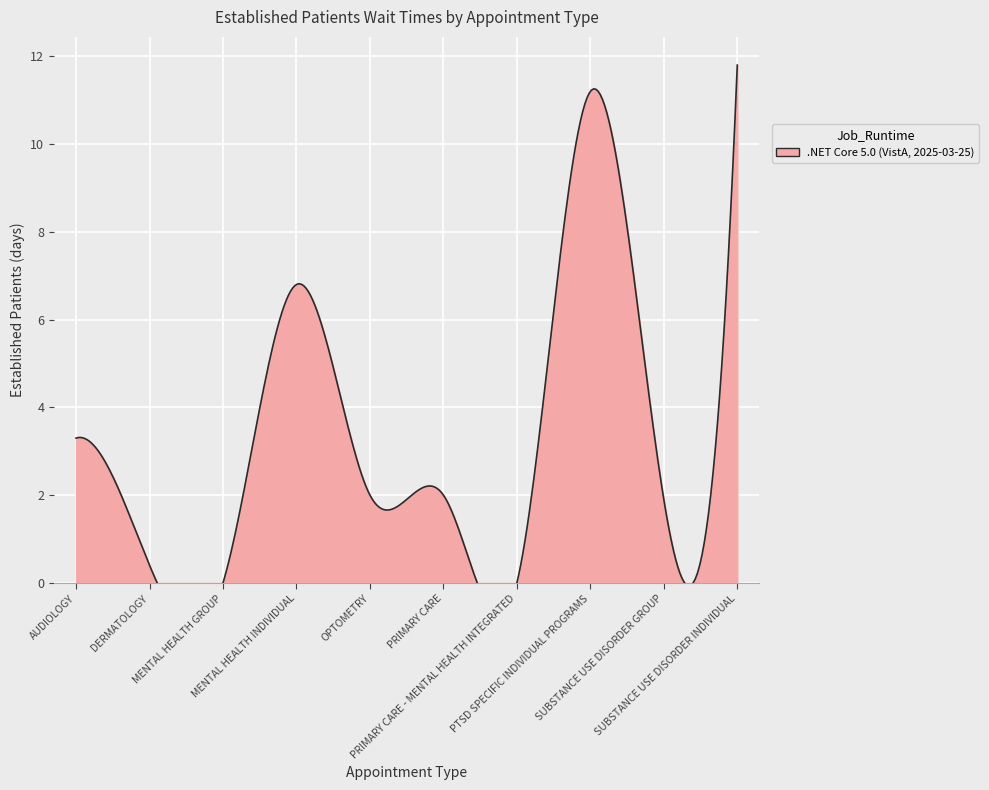

How many series are shown in this chart?

1